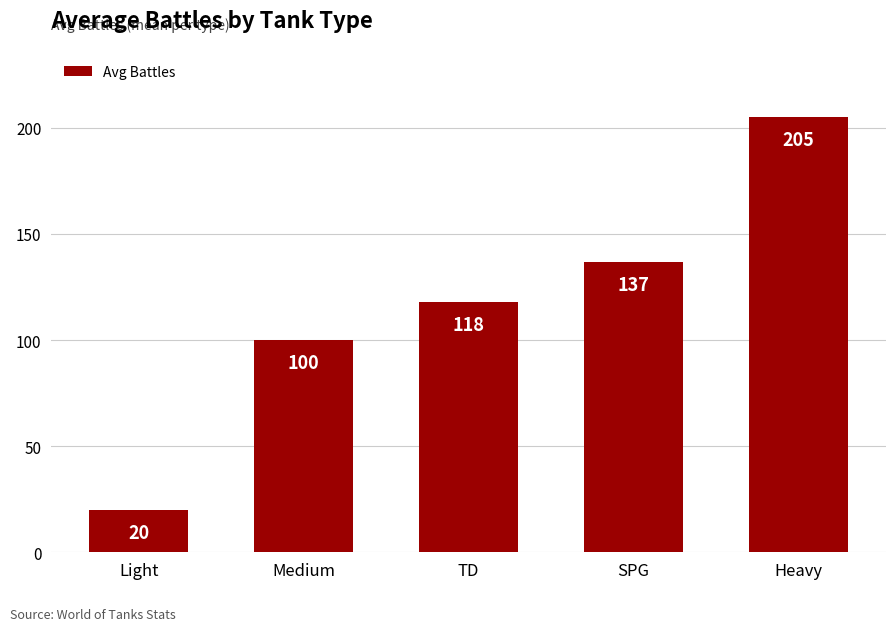

What is the value of the 2nd bar from the left?

100